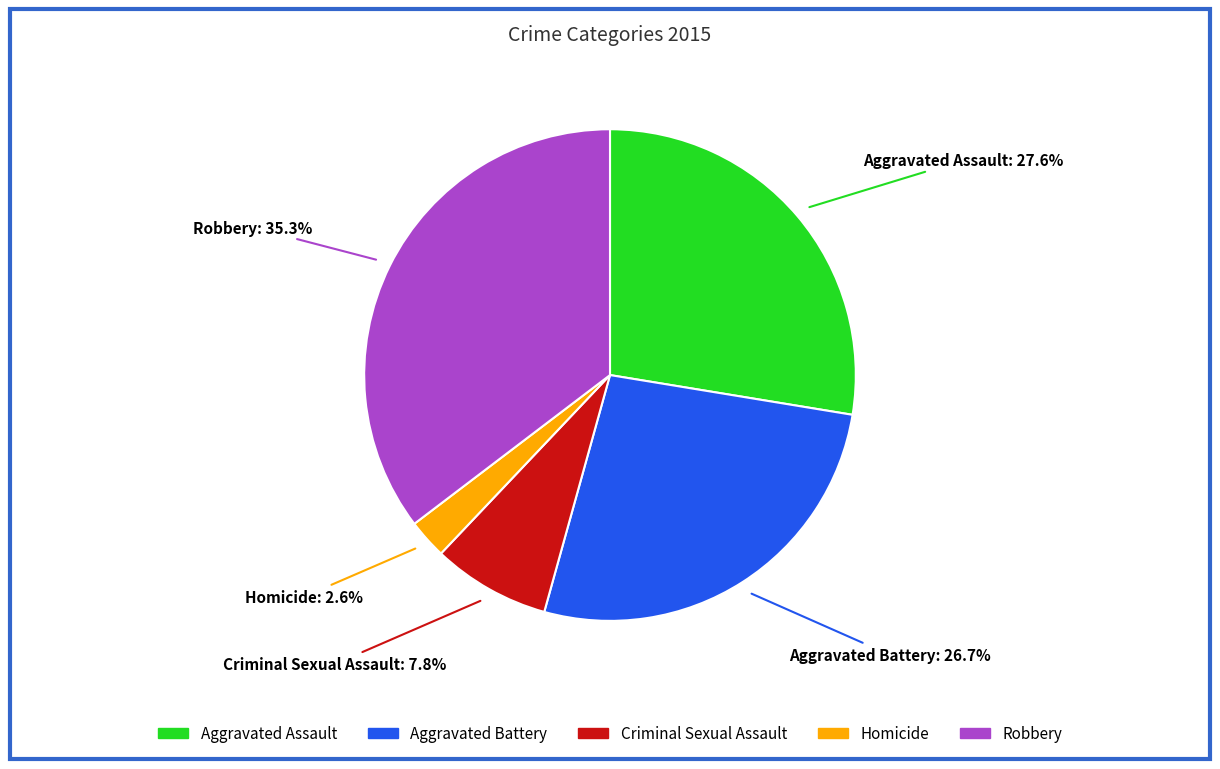

Do Robbery and Aggravated Battery together represent more than half of the pie?

Yes